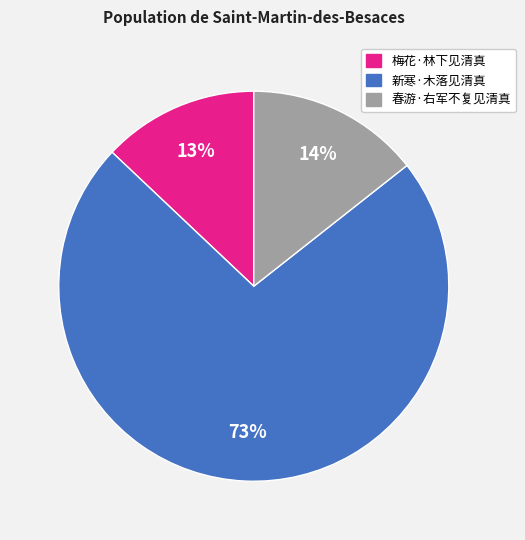

Do 梅花·林下见清真 and 新寒·木落见清真 together represent more than half of the pie?

Yes